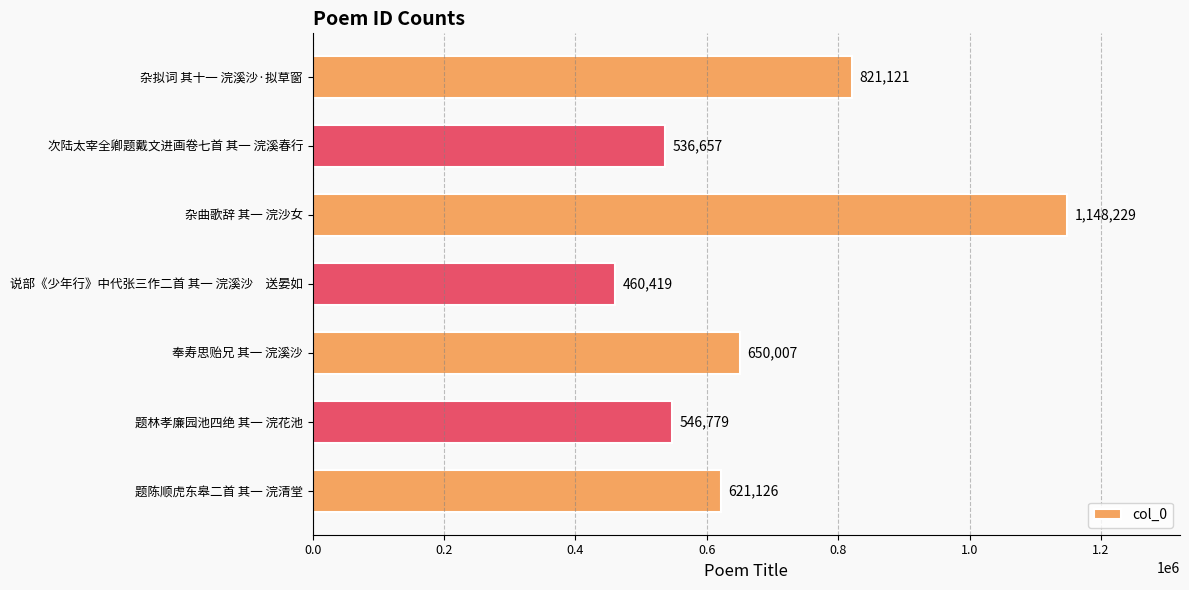

What is the difference between the maximum and minimum values?

687810